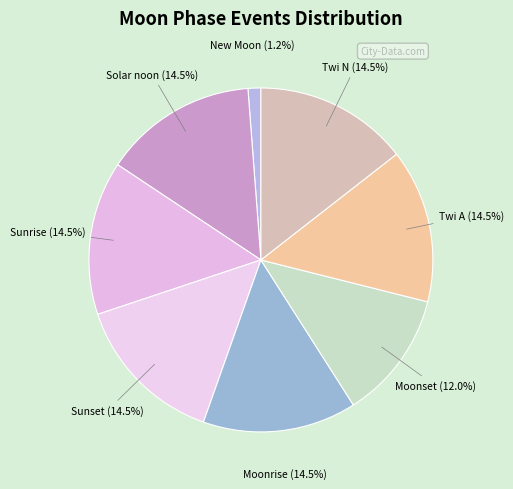

Does Sunset account for over 50% of the chart?

No